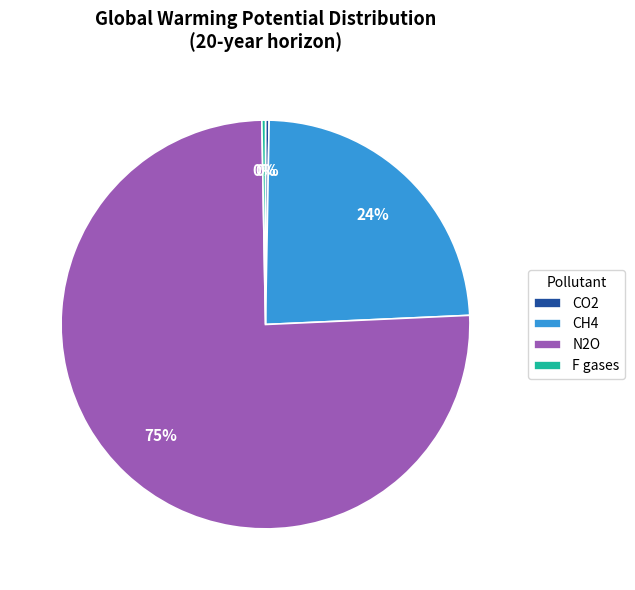

The F gases slice represents 0% of the pie. True or false?

True